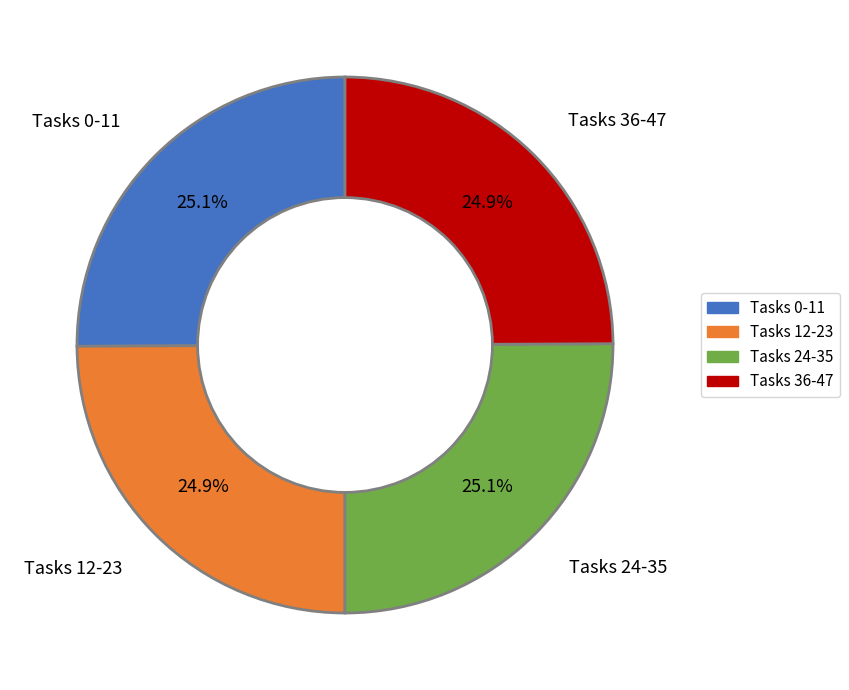

Combined, what portion of the pie is Tasks 0-11 and Tasks 12-23?

50.0%